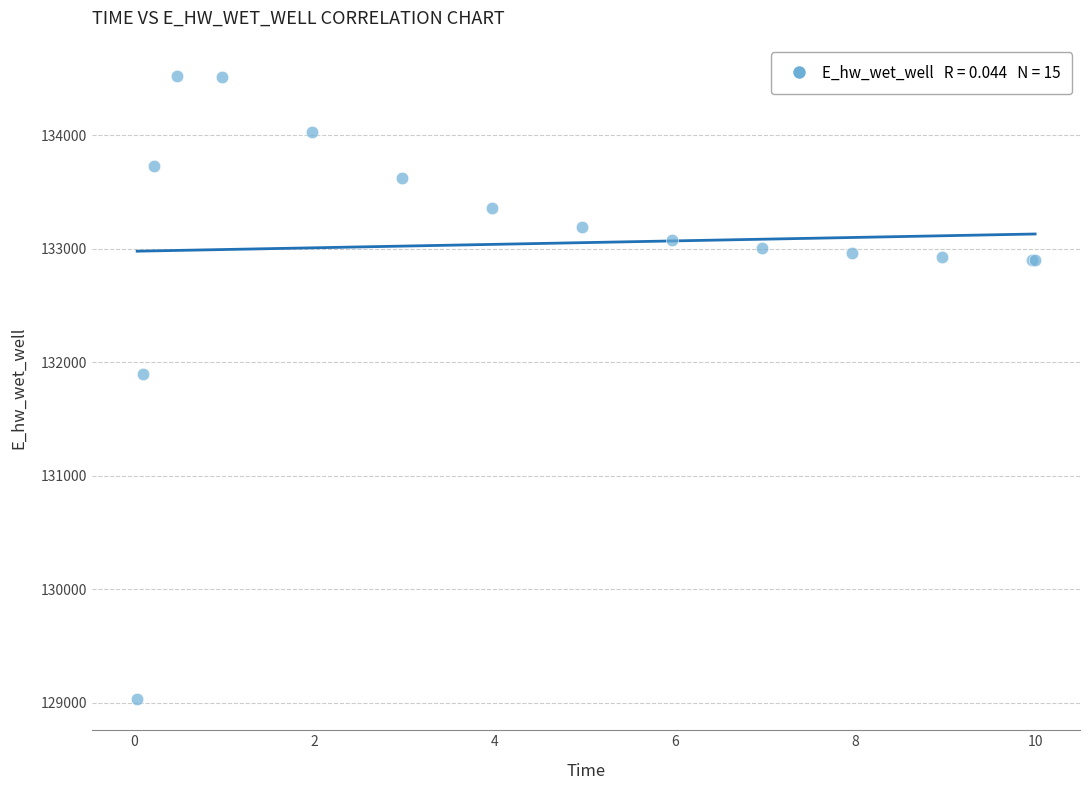

What Y value in the scatter plot is closest to 131775?

131894.3